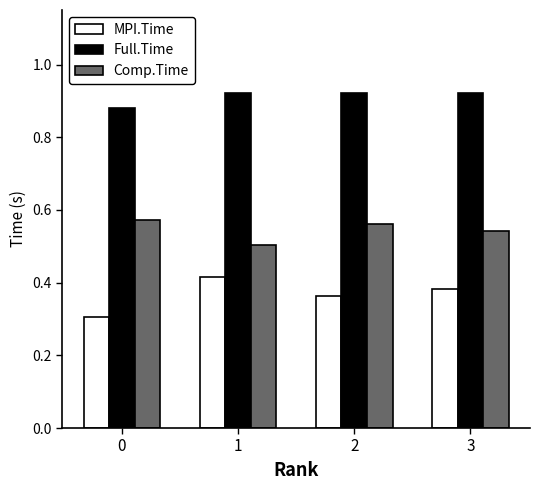

What is the minimum value shown in the chart?

0.3